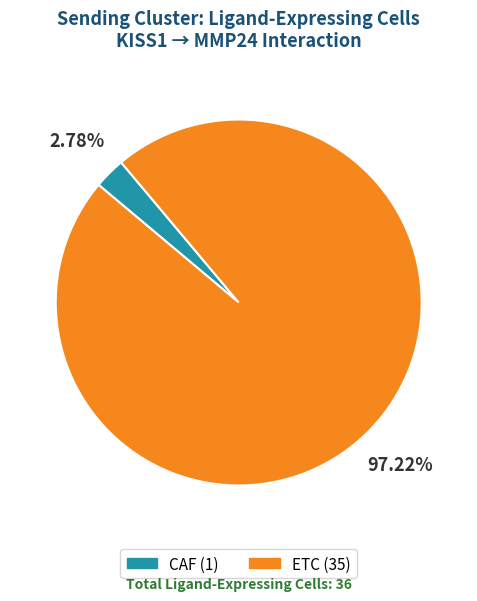

Is the sum of CAF and ETC greater than half?

Yes